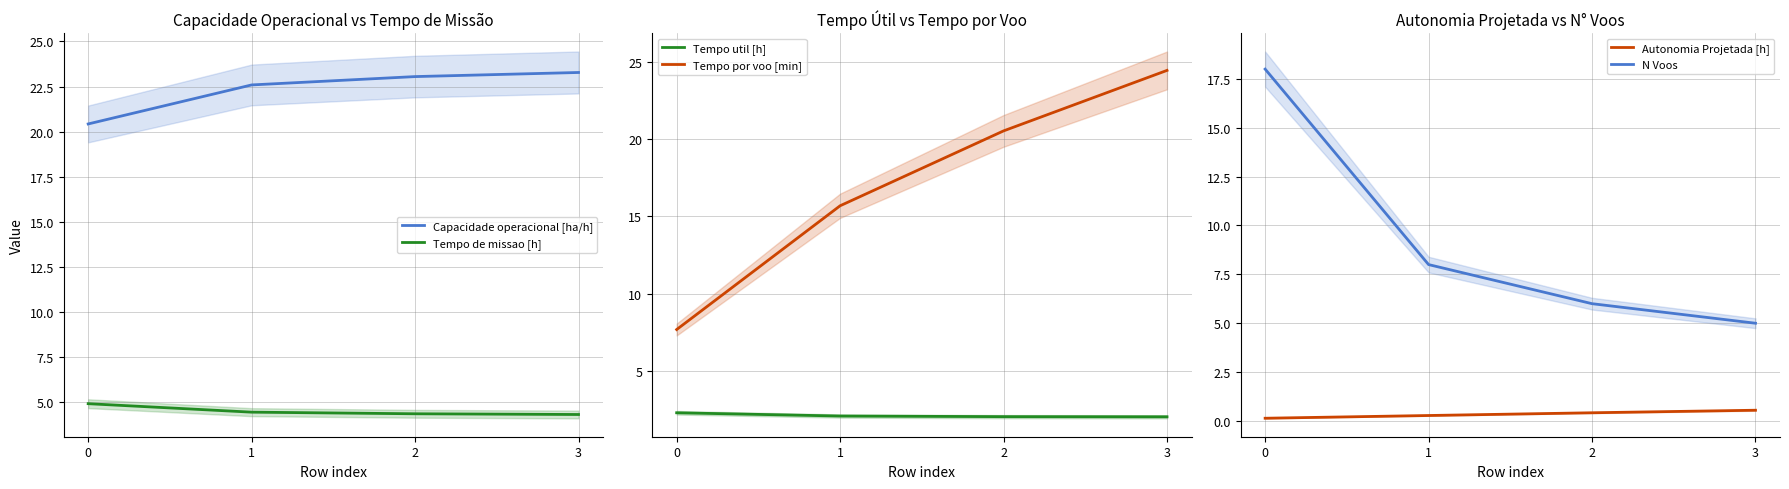

Is the value of Autonomia Projetada [h] at 0 greater than the value of Tempo util [h] at 2?

No